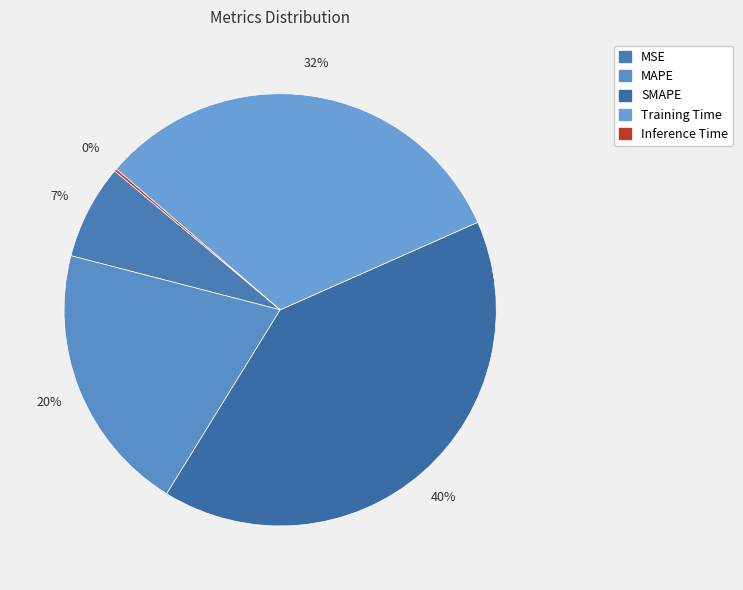

What percentage is the MSE slice, to the nearest percent?

7%